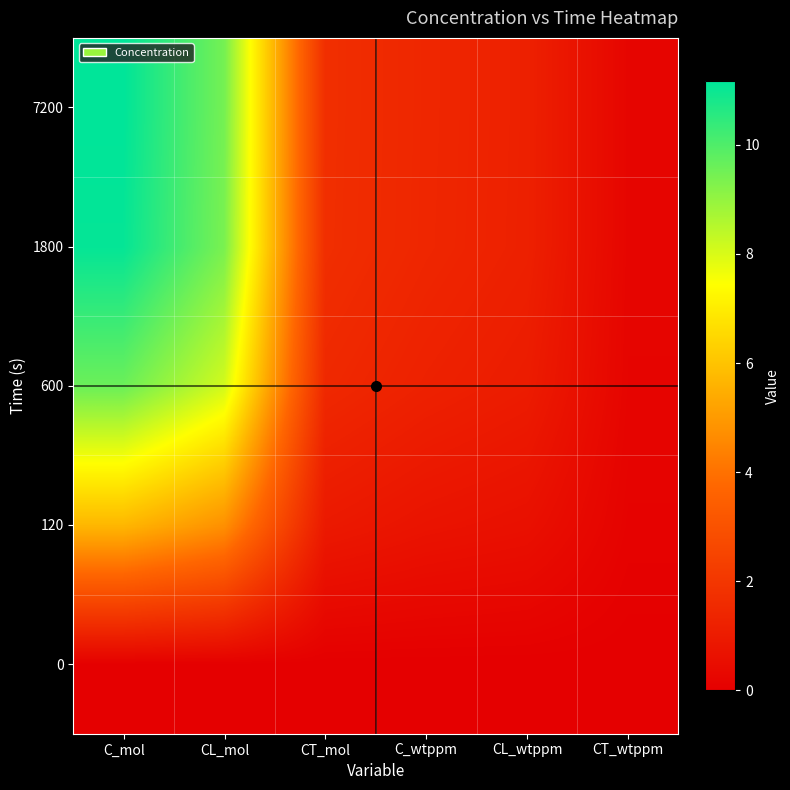

Reading left to right, what are all the values shown in this chart?

0: C_mol=0.0	CL_mol=0.0	CT_mol=0.0	C_wtppm=0.0	CL_wtppm=0.0	CT_wtppm=0.0
120: C_mol=5.7	CL_mol=4.8	CT_mol=0.9	C_wtppm=0.7	CL_wtppm=0.6	CT_wtppm=0.1
600: C_mol=9.6	CL_mol=8.1	CT_mol=1.5	C_wtppm=1.2	CL_wtppm=1.0	CT_wtppm=0.2
1800: C_mol=11.1	CL_mol=9.4	CT_mol=1.7	C_wtppm=1.4	CL_wtppm=1.2	CT_wtppm=0.2
7200: C_mol=11.2	CL_mol=9.4	CT_mol=1.7	C_wtppm=1.4	CL_wtppm=1.2	CT_wtppm=0.2